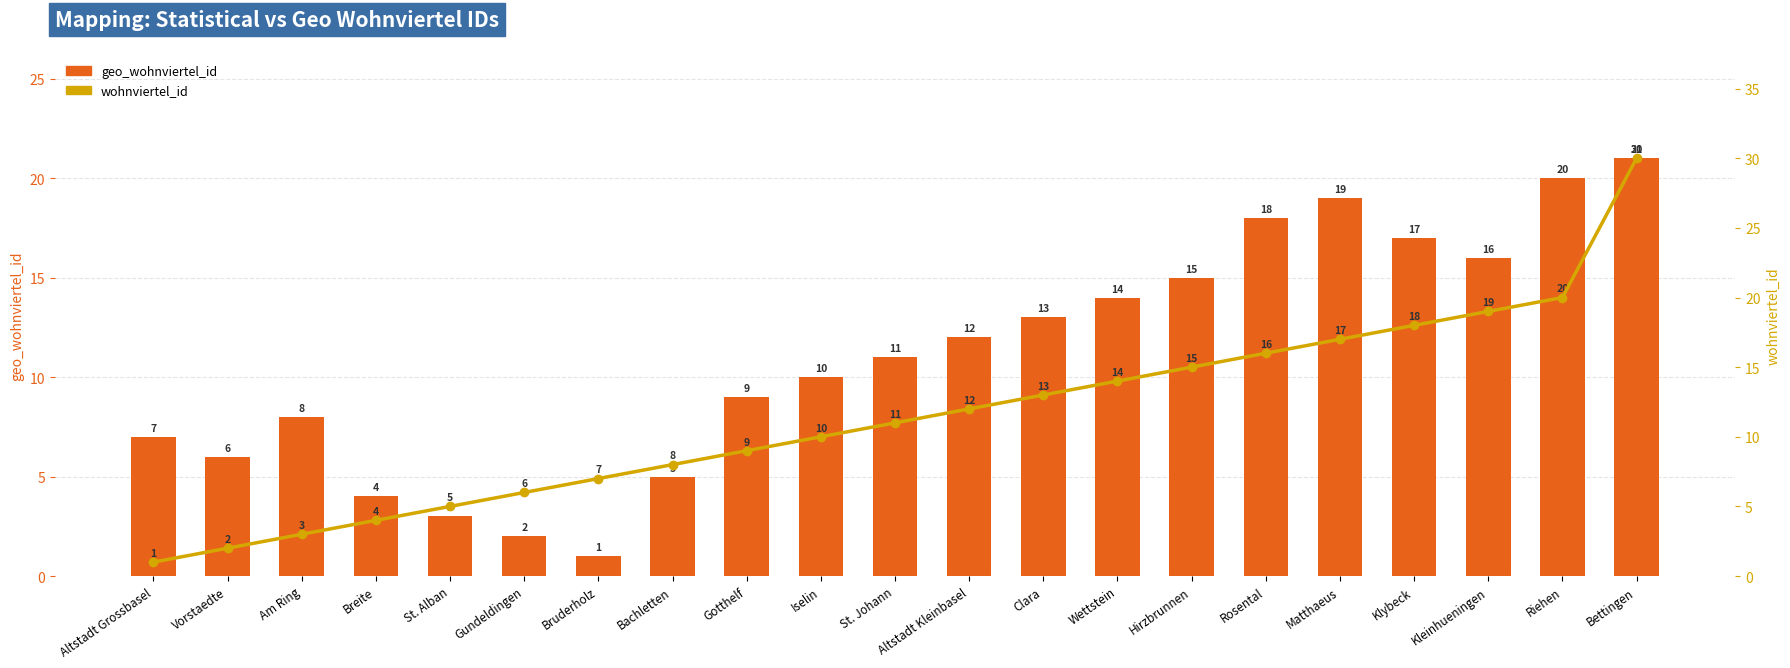

What is the average value of the wohnviertel_id series?

11